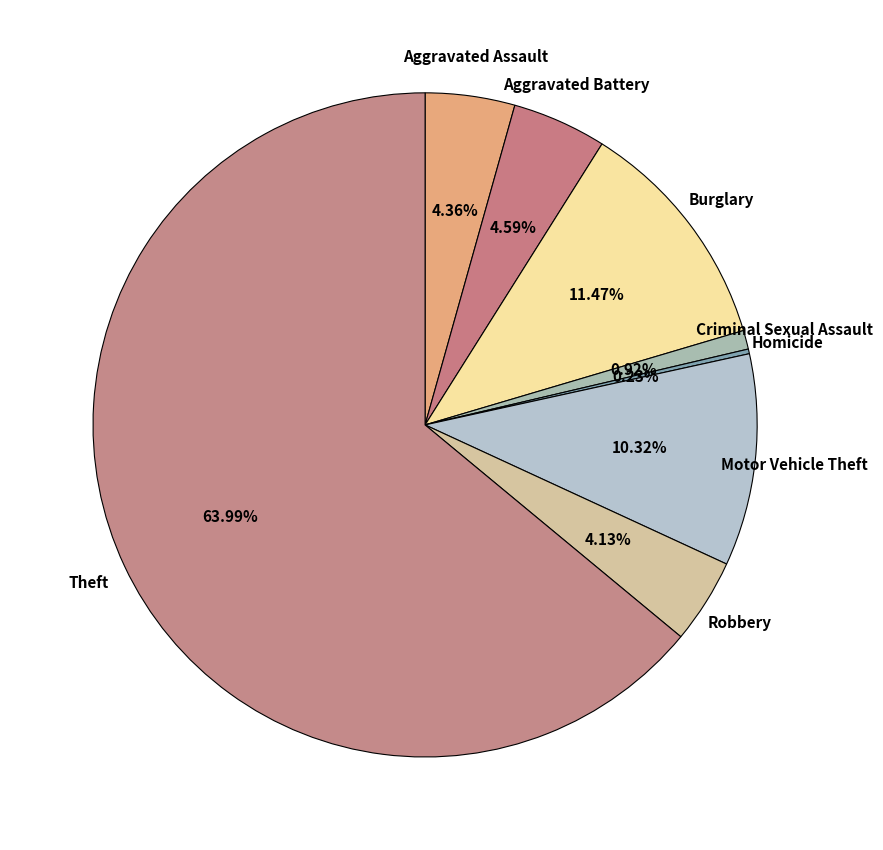

Combined, do Theft and Criminal Sexual Assault account for over 50%?

Yes